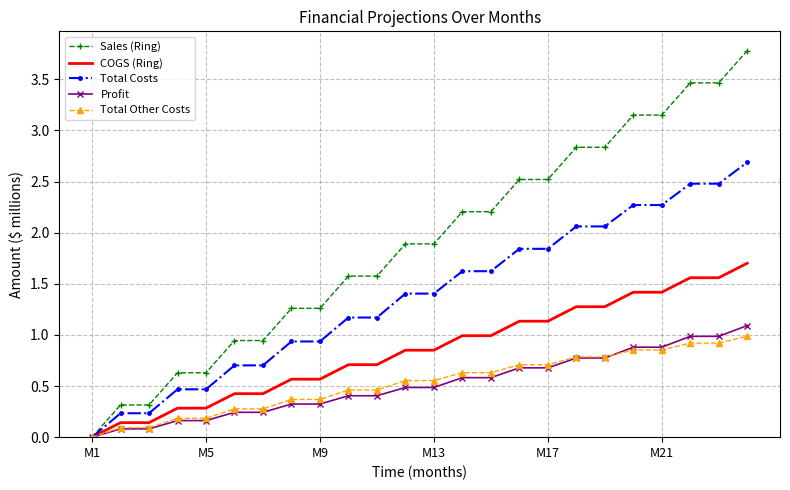

What is the maximum value for Total Costs?

2.7